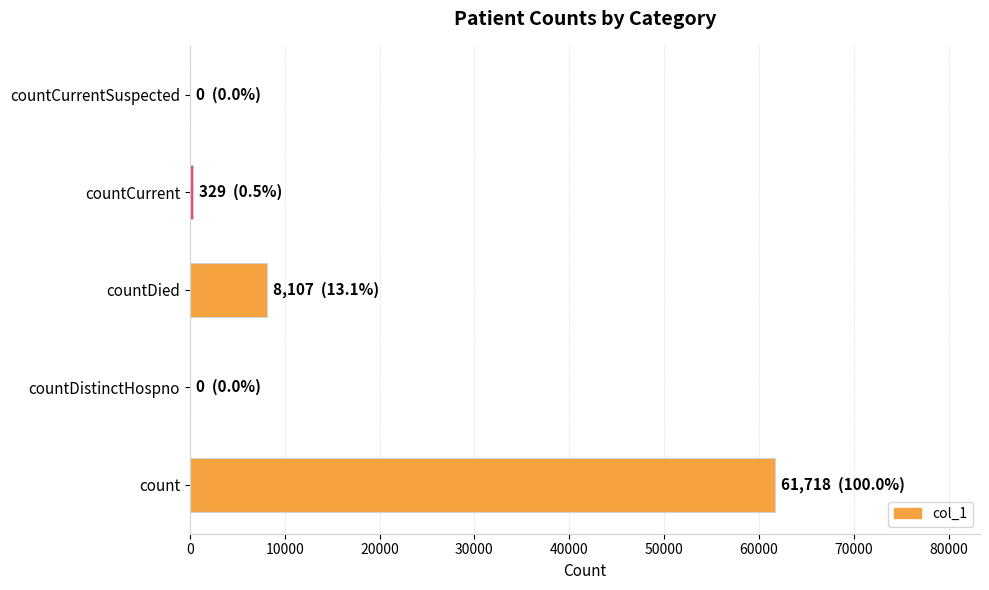

True or false: the data shows 0 at countDistinctHospno.

True